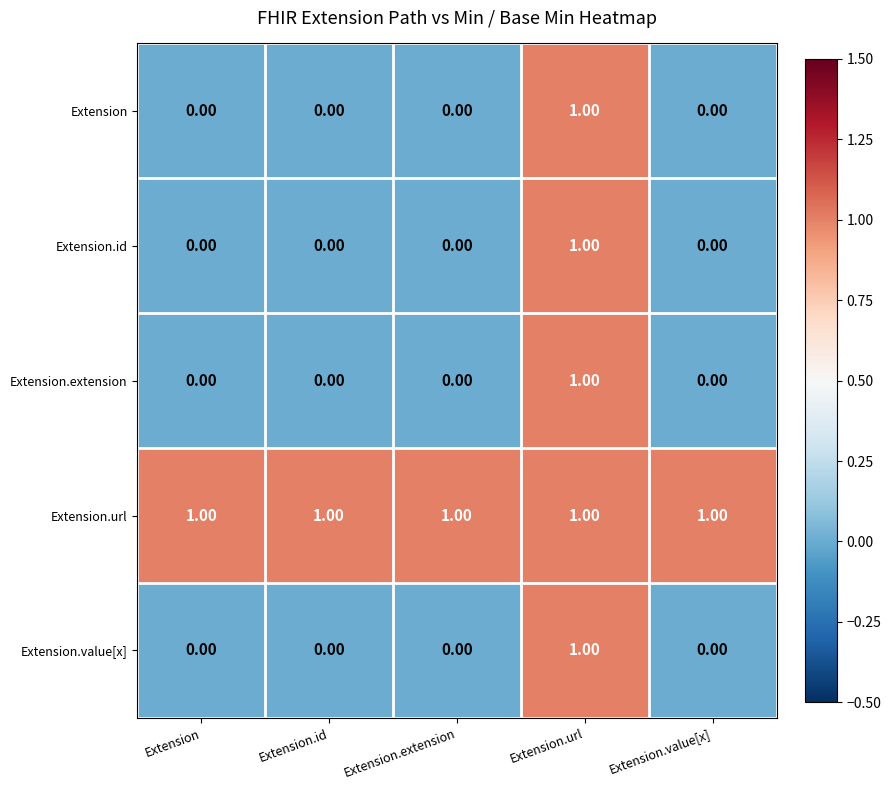

Which category has the highest value in the Extension.id series?

Extension.url